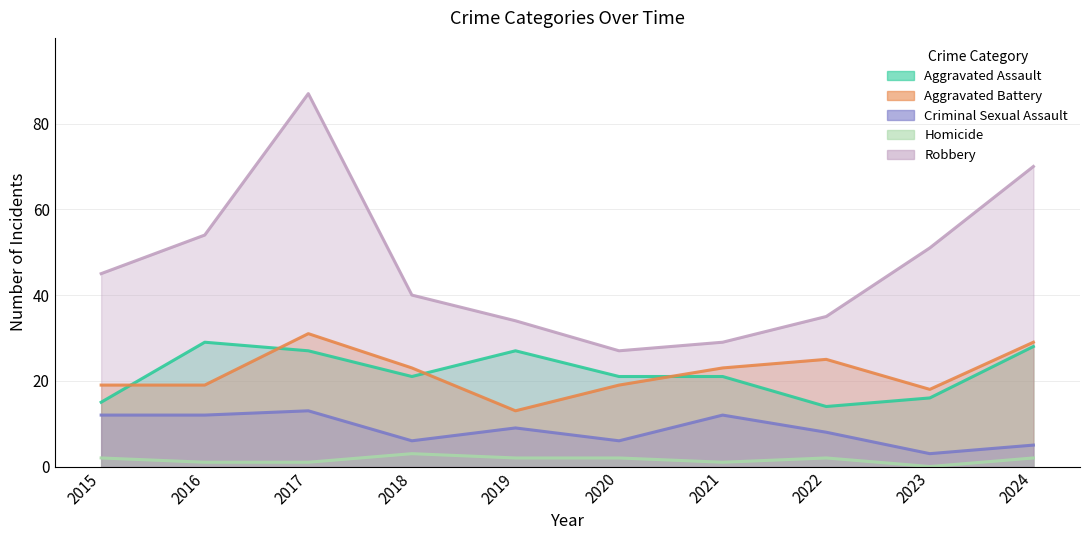

What is the difference between the Homicide values at 2018 and 2015?

1